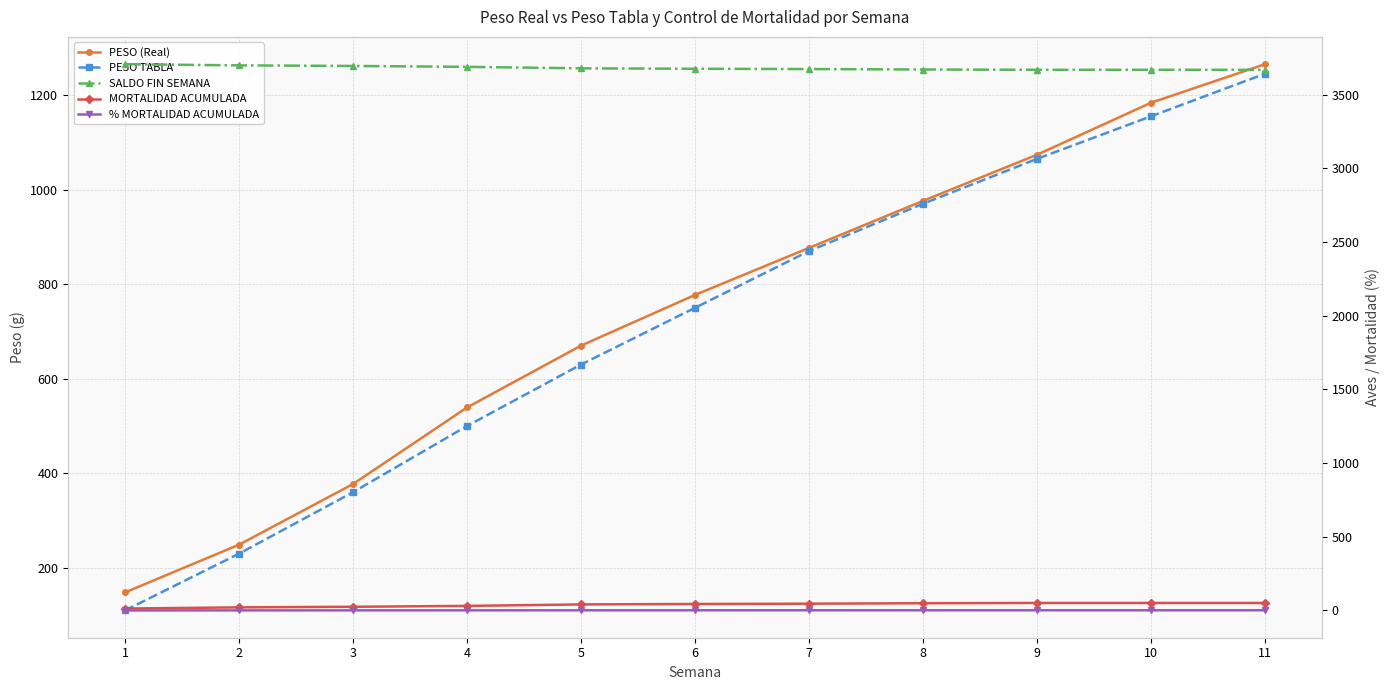

What is the value of the PESO TABLA point at the 9th from the left?

1065.0